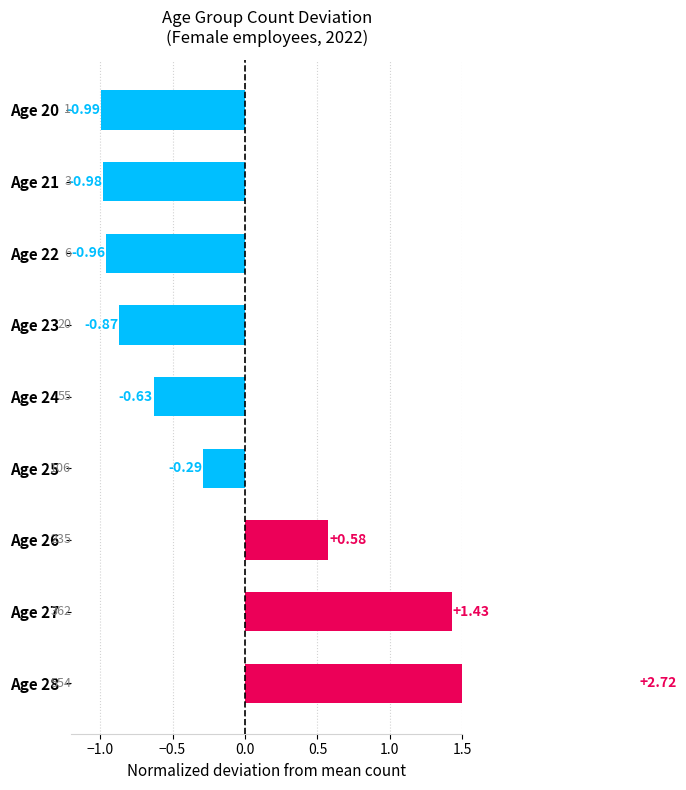

The value at Age 21 is -1.0. True or false?

True